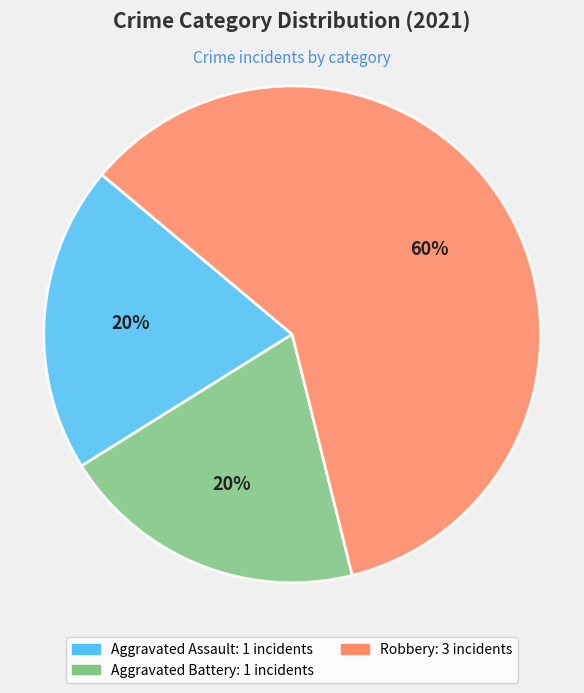

To the nearest percent, what is the difference between the largest and smallest slice percentages?

40%